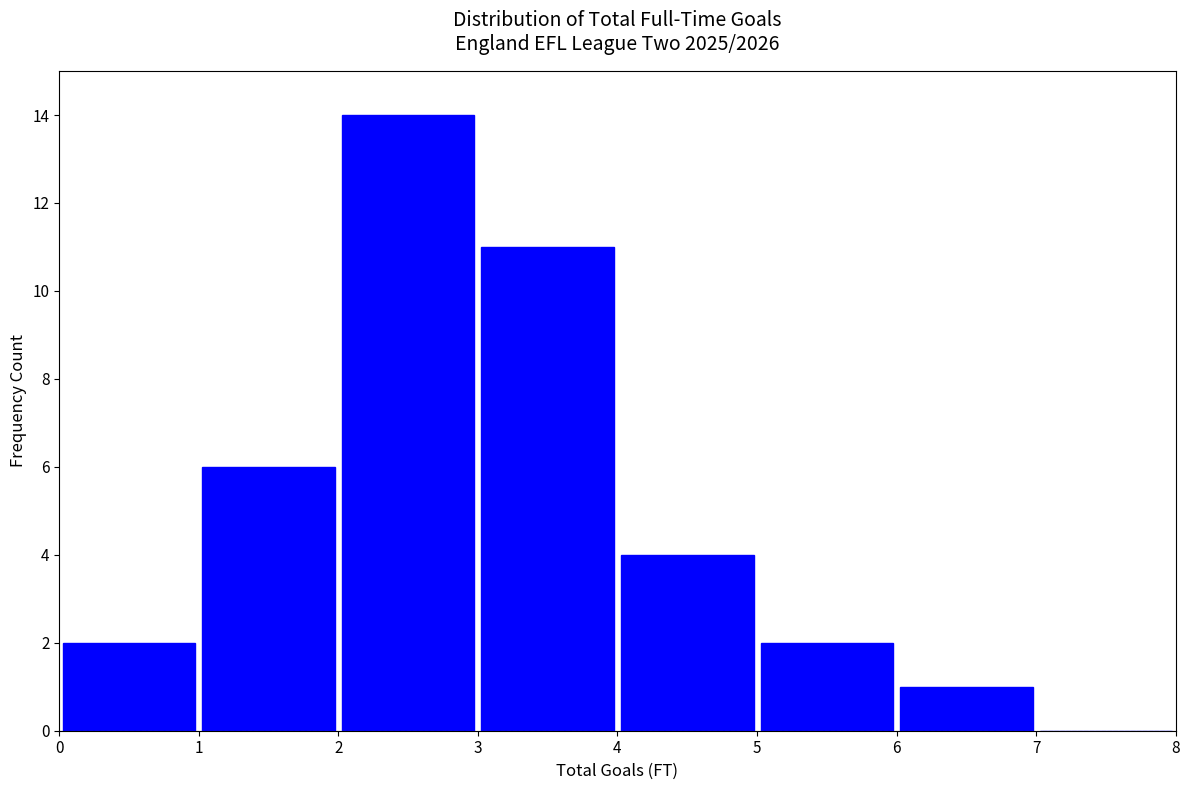

Which range on the x-axis has the tallest bar?

2 to 3